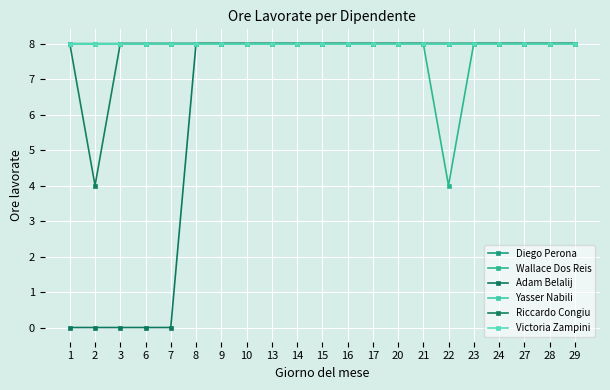

What is the value of the Victoria Zampini point at the 13th from the left?

8